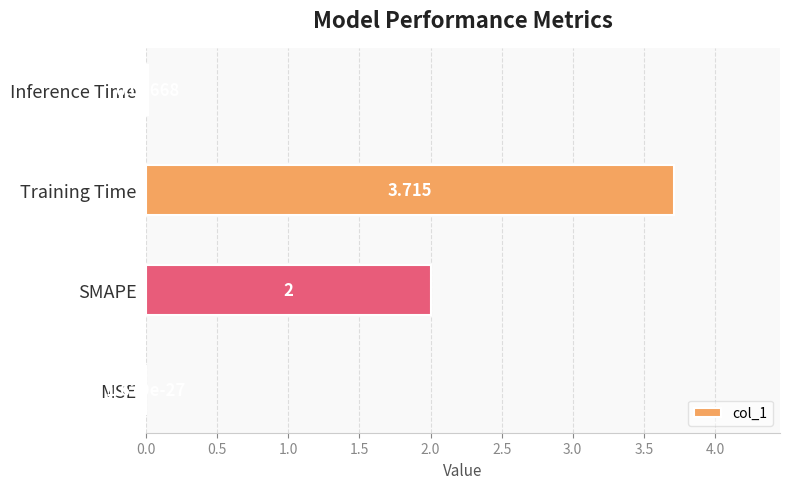

Which label corresponds to the largest value in the chart?

Training Time